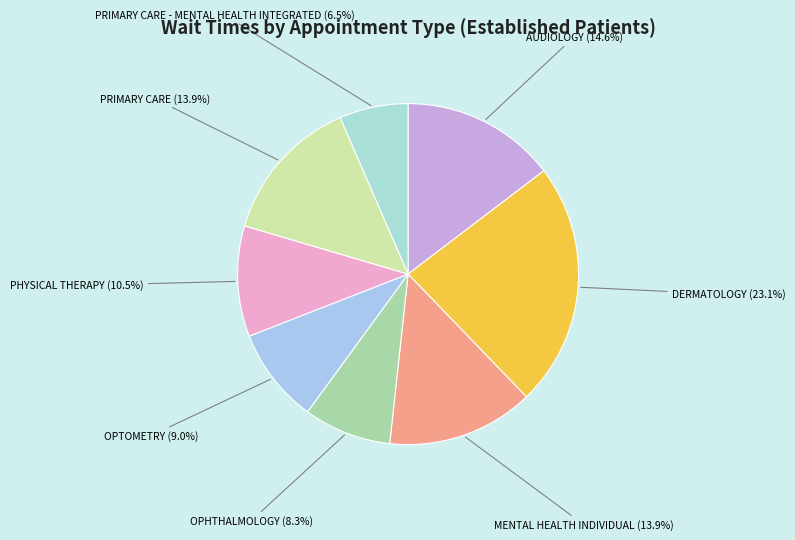

What is the ratio of the value at PRIMARY CARE - MENTAL HEALTH INTEGRATED (6.5%) to the value at PRIMARY CARE (13.9%)?

0.5